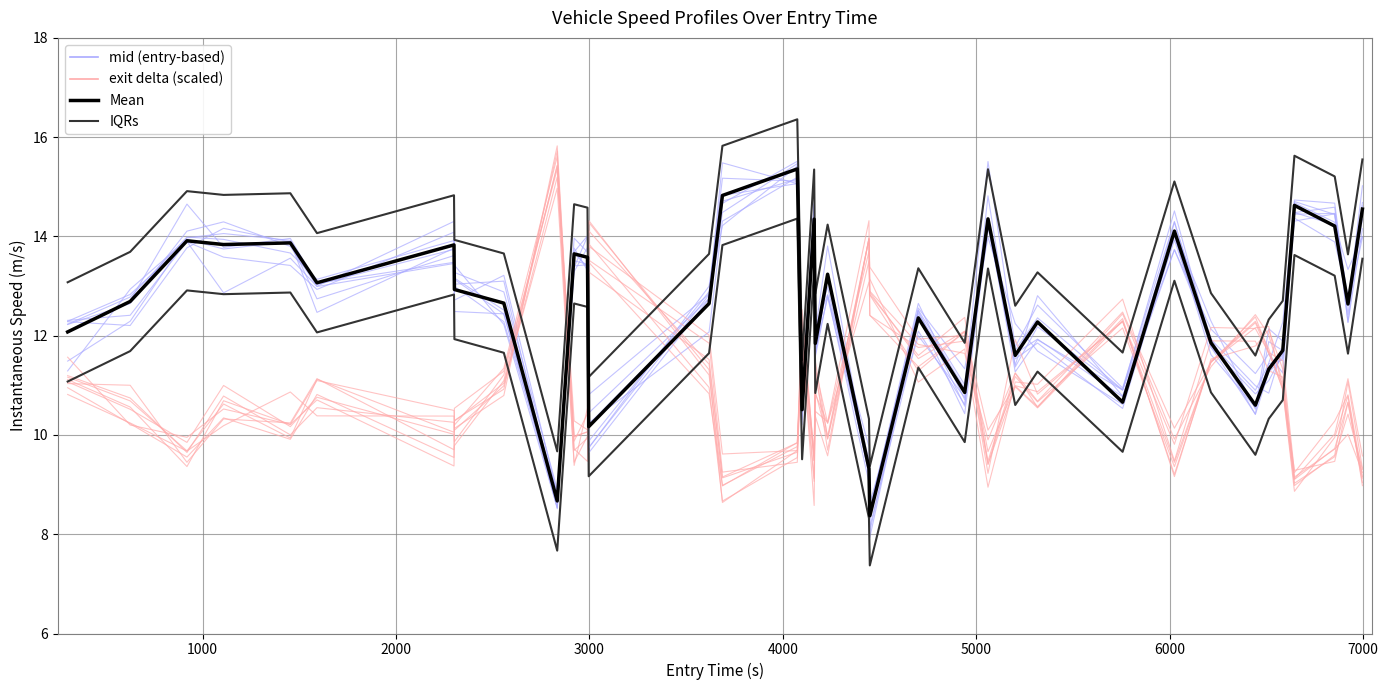

Reading right to left, transcribe all the data shown in this chart.

mid (entry-based): 14.6	12.3	14.5	14.3	11.7	11.9	10.4	11.8	13.9	10.8	11.9	11.6	14.2	10.4	12.4	8.3	9.8	12.8	11.6	14.4	10.2	15.2	14.3	12.1	10.2	13.4	13.5	8.8	12.5	13.2	14.3	13.0	13.8	14.3	14.1	12.6	12.2
exit delta (scaled): 9.0	10.7	9.7	9.1	11.1	12.0	12.4	11.4	9.9	12.4	10.6	11.2	9.5	12.1	11.3	12.8	13.7	10.2	11.3	9.5	12.0	9.5	8.7	11.0	13.9	9.9	9.7	15.4	11.1	9.8	9.7	11.1	10.2	10.3	9.4	11.0	11.0
Mean: 14.6	12.6	14.2	14.6	11.7	11.3	10.6	11.9	14.1	10.7	12.3	11.6	14.4	10.9	12.4	8.4	9.3	13.2	11.8	14.3	10.5	15.4	14.8	12.6	10.2	13.6	13.6	8.7	12.7	12.9	13.8	13.1	13.9	13.8	13.9	12.7	12.1
IQRs: 15.6	13.6	15.2	15.6	12.7	12.3	11.6	12.9	15.1	11.7	13.3	12.6	15.4	11.9	13.4	9.4	10.3	14.2	12.8	15.3	11.5	16.4	15.8	13.6	11.2	14.6	14.6	9.7	13.7	13.9	14.8	14.1	14.9	14.8	14.9	13.7	13.1